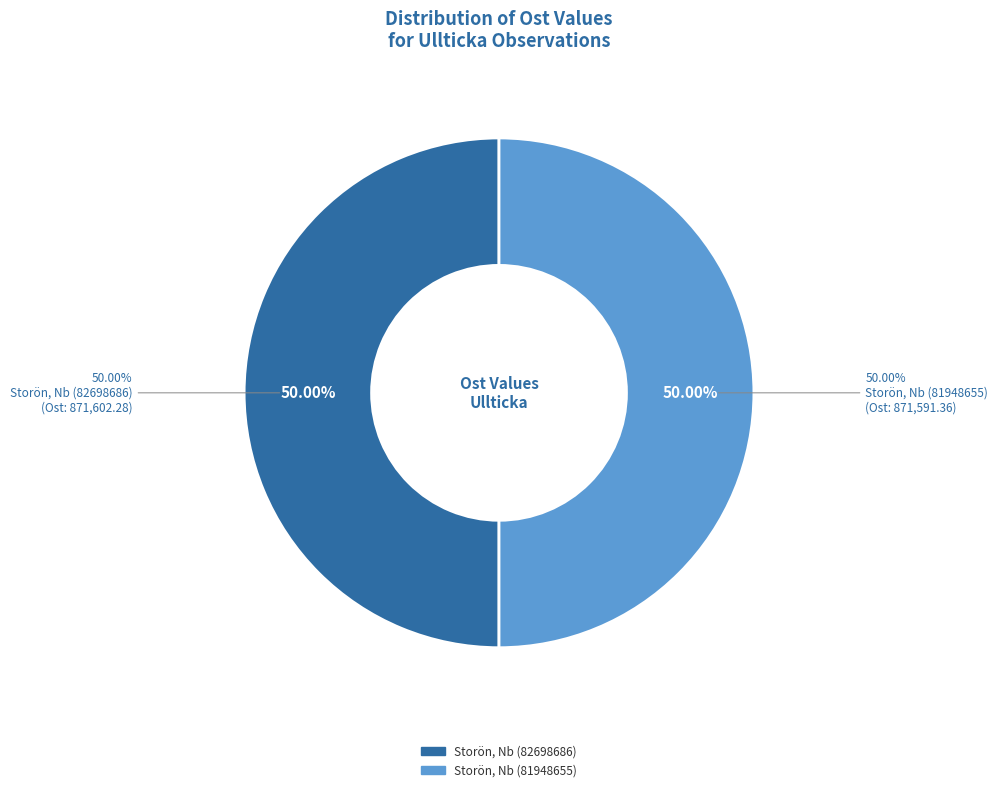

What percentage do Storön, Nb (82698686) and Storön, Nb (81948655) together represent?

100.0%